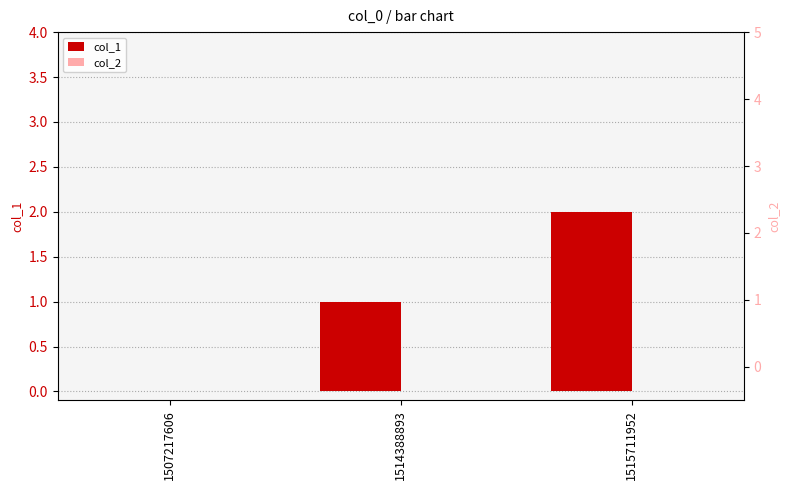

What is the sum of the col_1 values at 1515711952 and 1507217606?

2